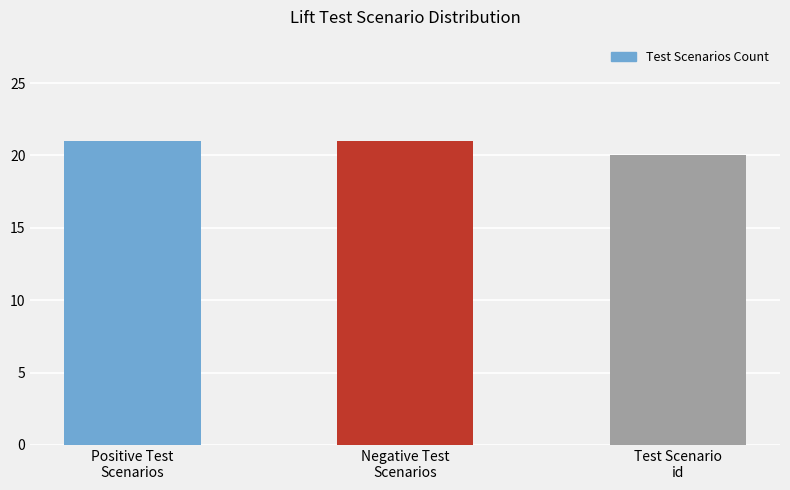

Reading left to right, extract all data points from this chart.

21	21	20